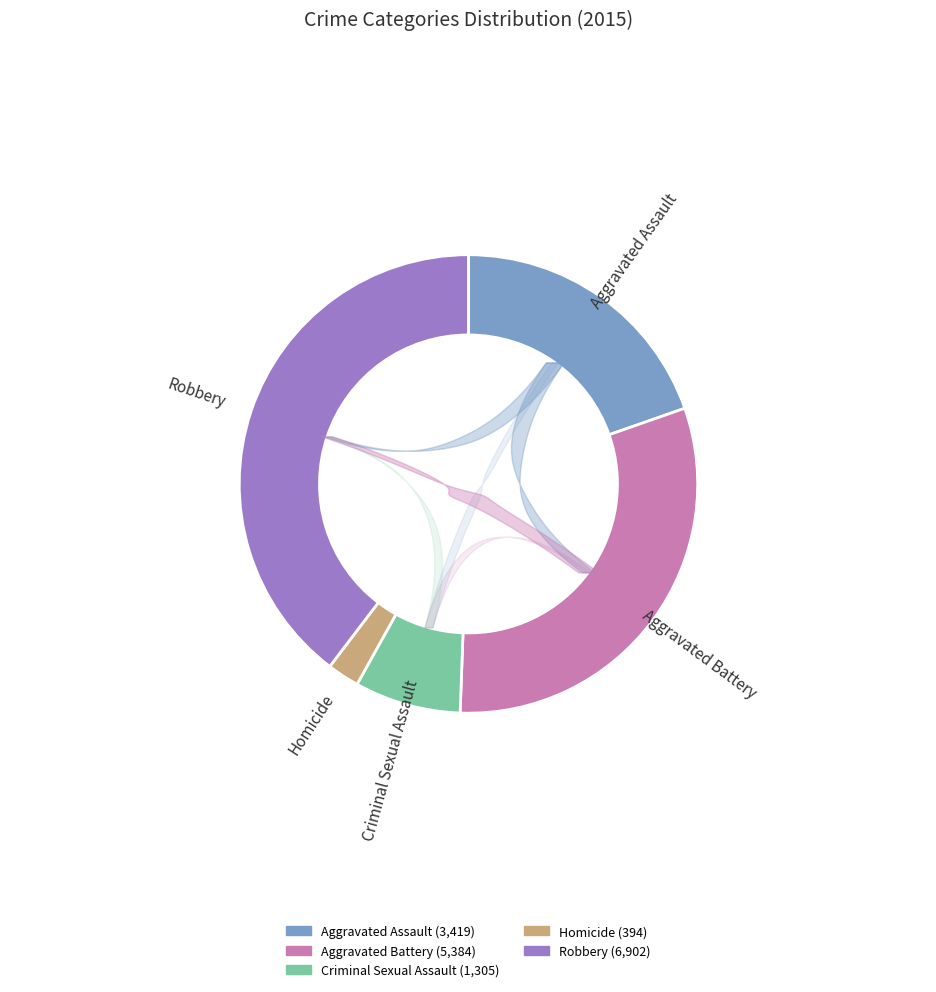

Which category has the smallest portion of the pie?

Homicide